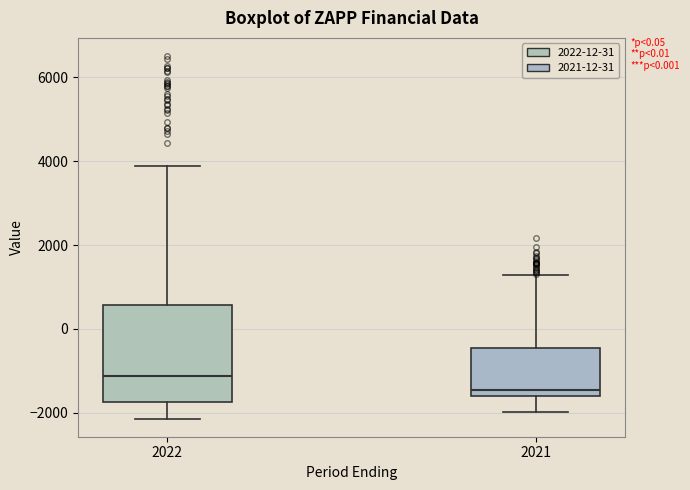

Which box has the highest median line?

2022